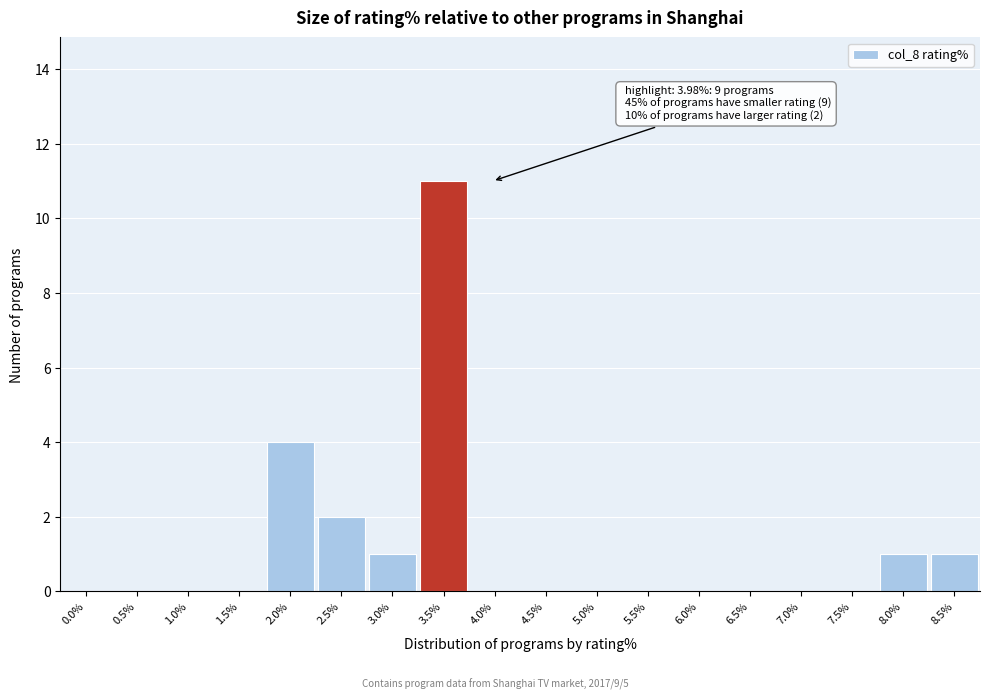

Reading left to right, what are all the values shown in this chart?

0.0%=0	0.5%=0	1.0%=0	1.5%=0	2.0%=4	2.5%=2	3.0%=1	3.5%=11	4.0%=0	4.5%=0	5.0%=0	5.5%=0	6.0%=0	6.5%=0	7.0%=0	7.5%=0	8.0%=1	8.5%=1